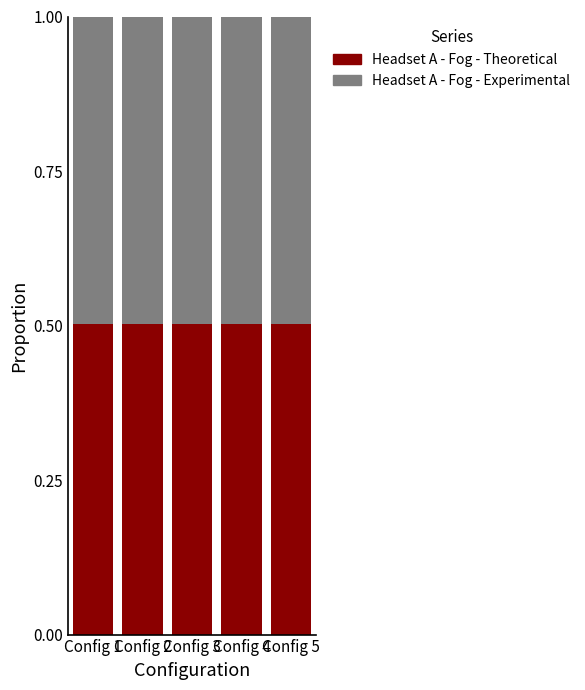

How many Headset A - Fog - Theoretical values are between 0 and 1?

5